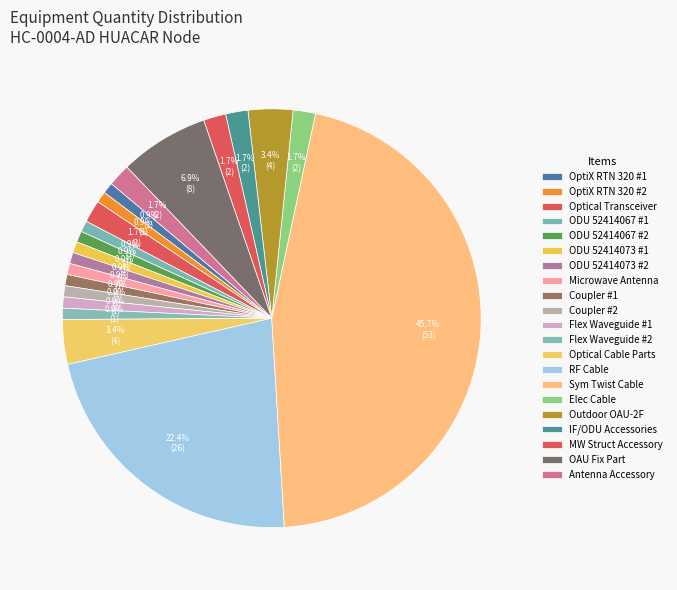

How many segments does this pie chart have?

21